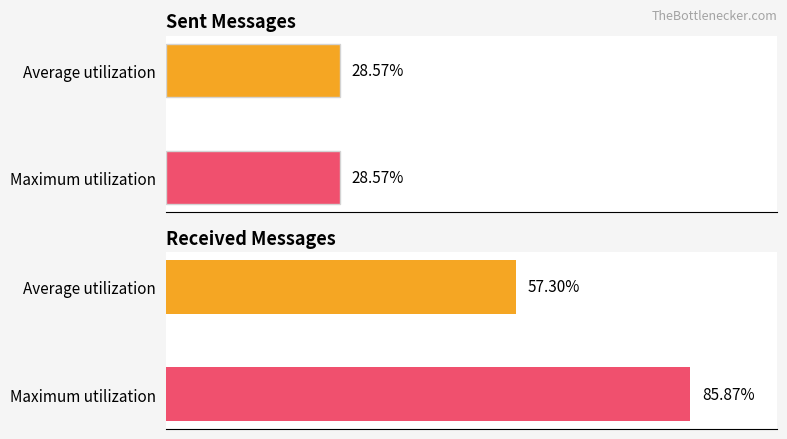

Rank the series at sent from highest to lowest value.

Average utilization, Maximum utilization